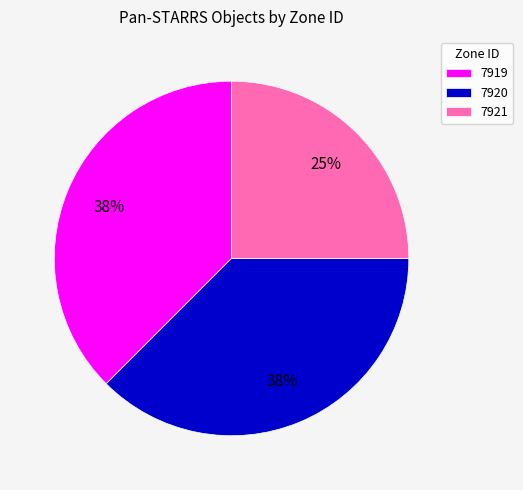

To the nearest percent, what is the average slice percentage?

33%